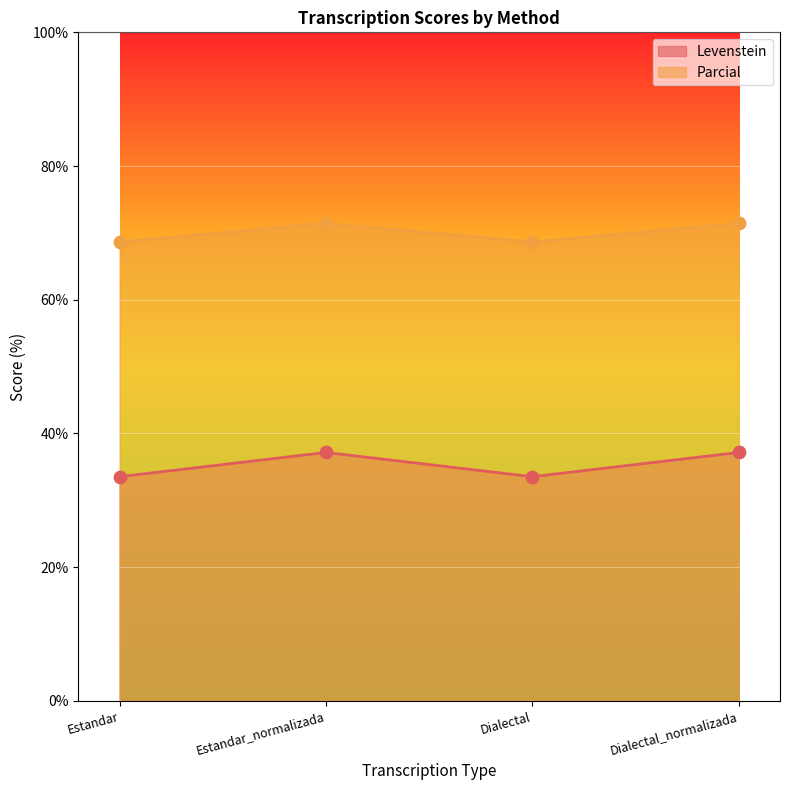

What is the total value across all series at Dialectal?

102.2